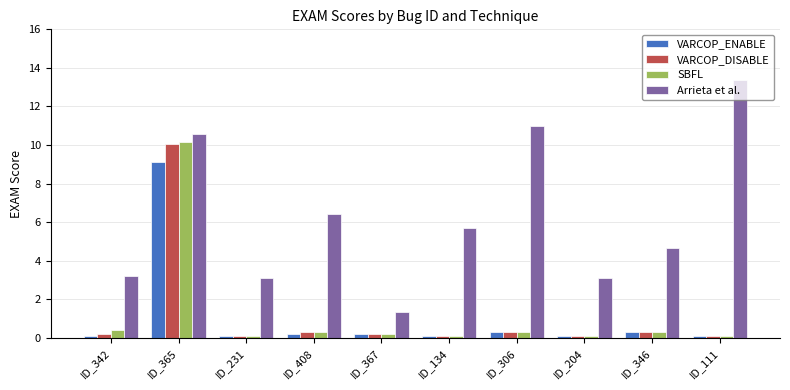

The value of VARCOP_DISABLE at ID_365 is 10.0. True or false?

True